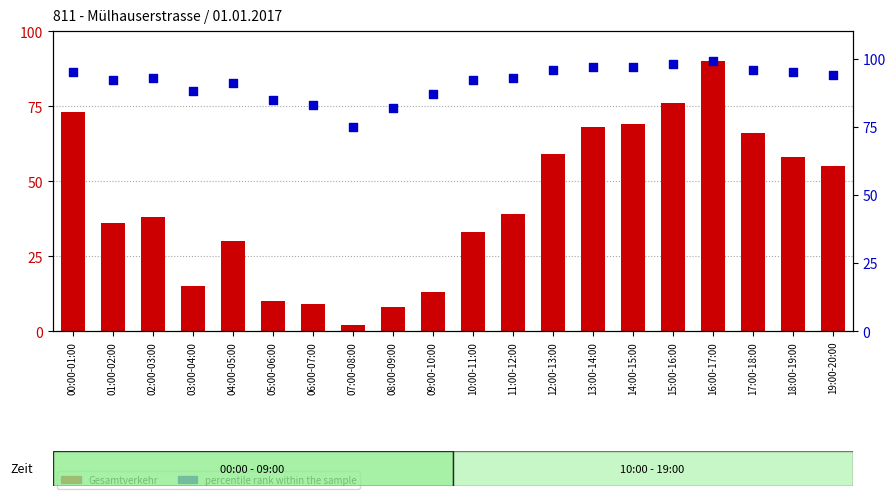

Which series reaches the minimum Y coordinate?

Gesamtverkehr